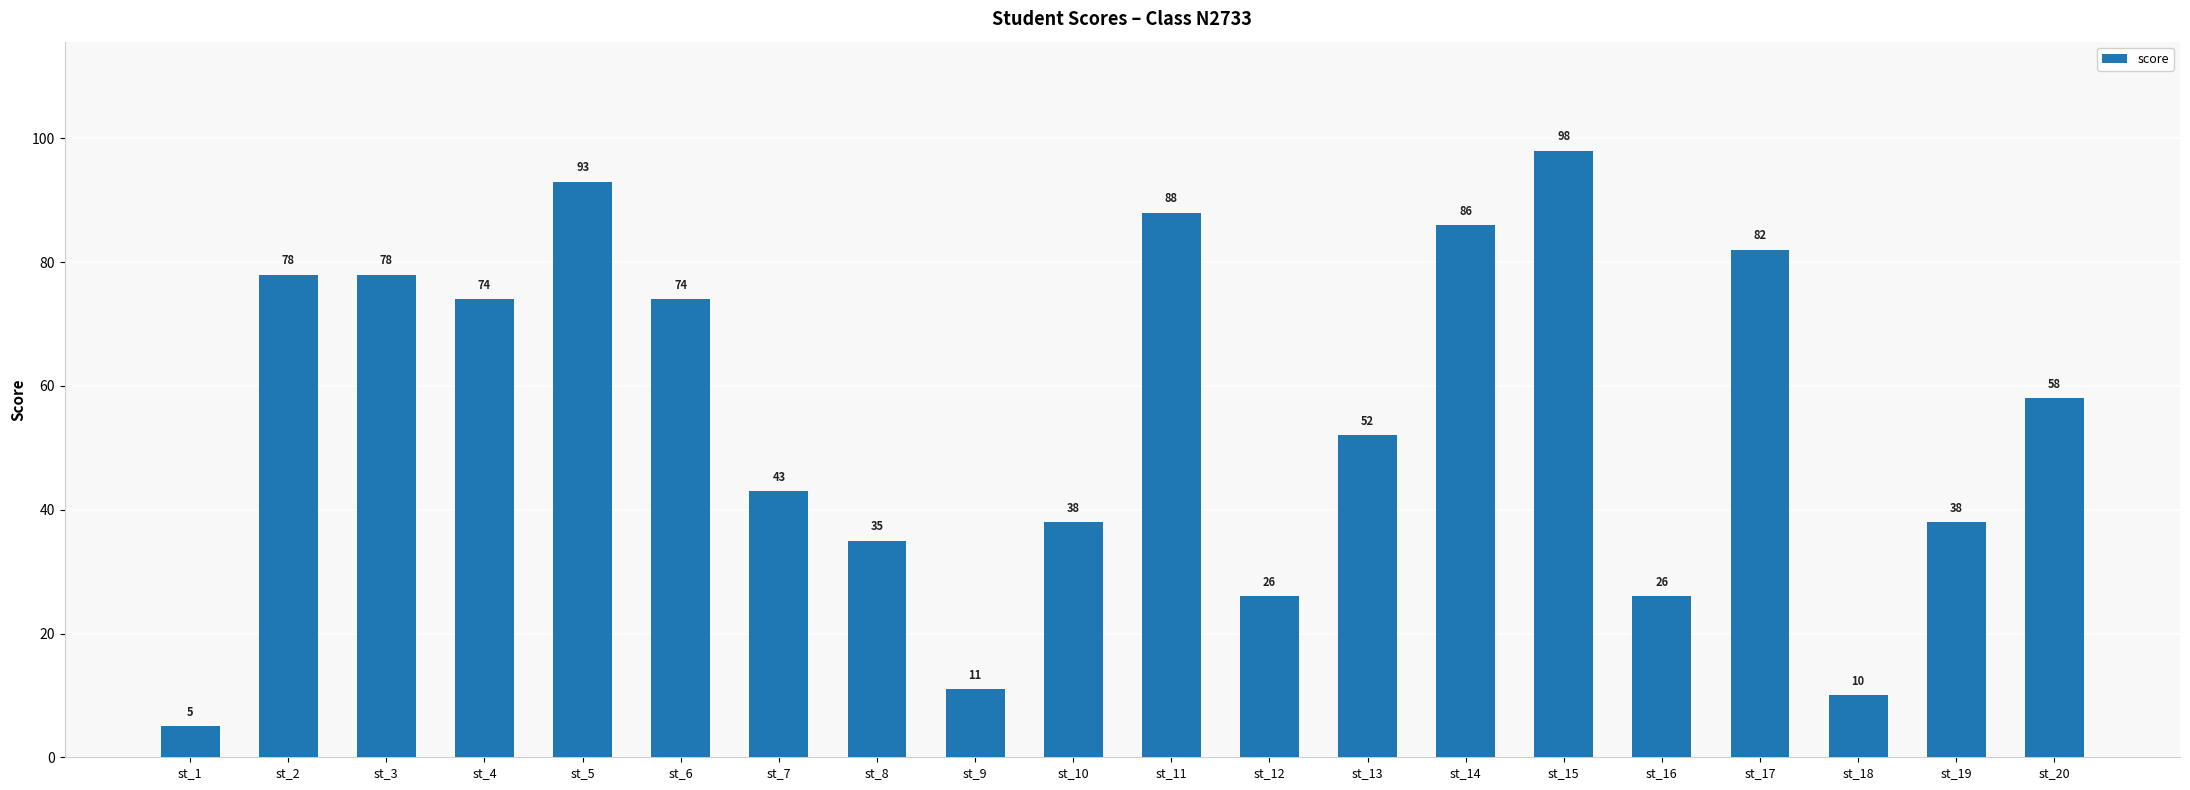

What is the value of the 8th bar from the left?

35